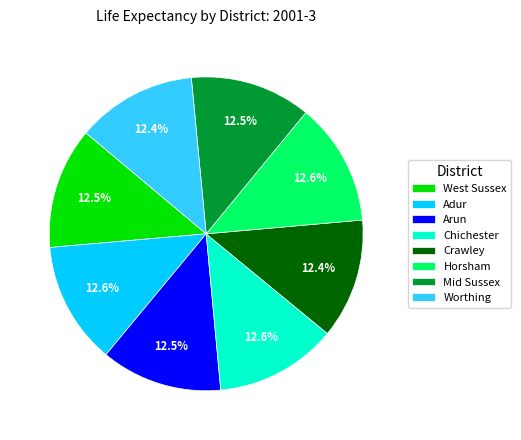

Does West Sussex account for over 50% of the chart?

No